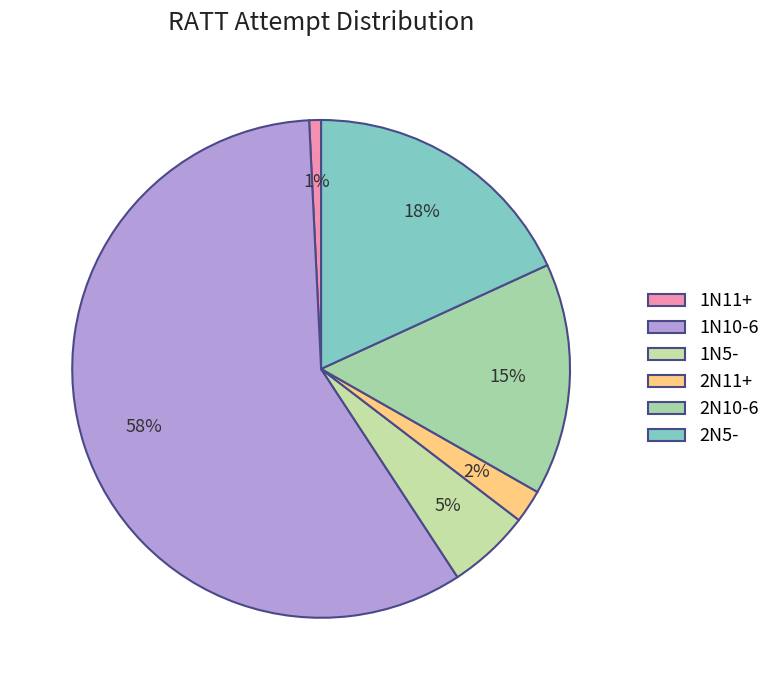

How many slices are in this pie chart?

6